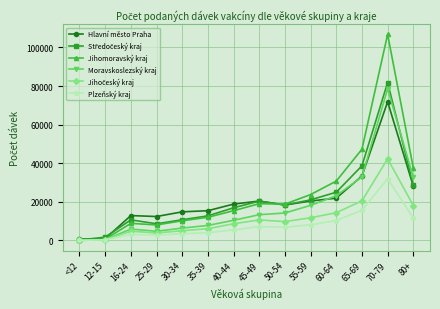

What is the greatest value displayed?

106749